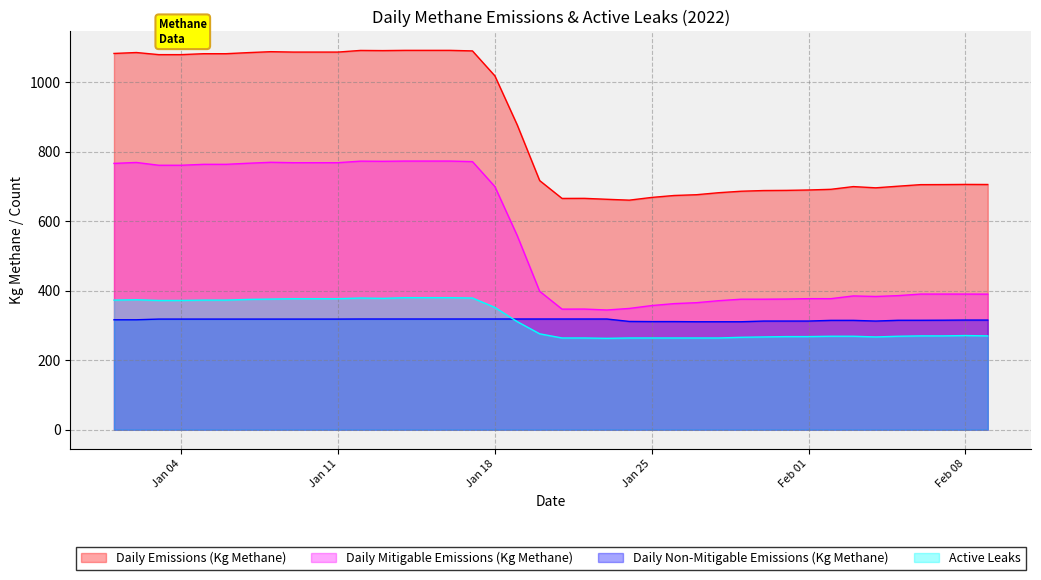

How many data points in Active Leaks are less than 276?

20